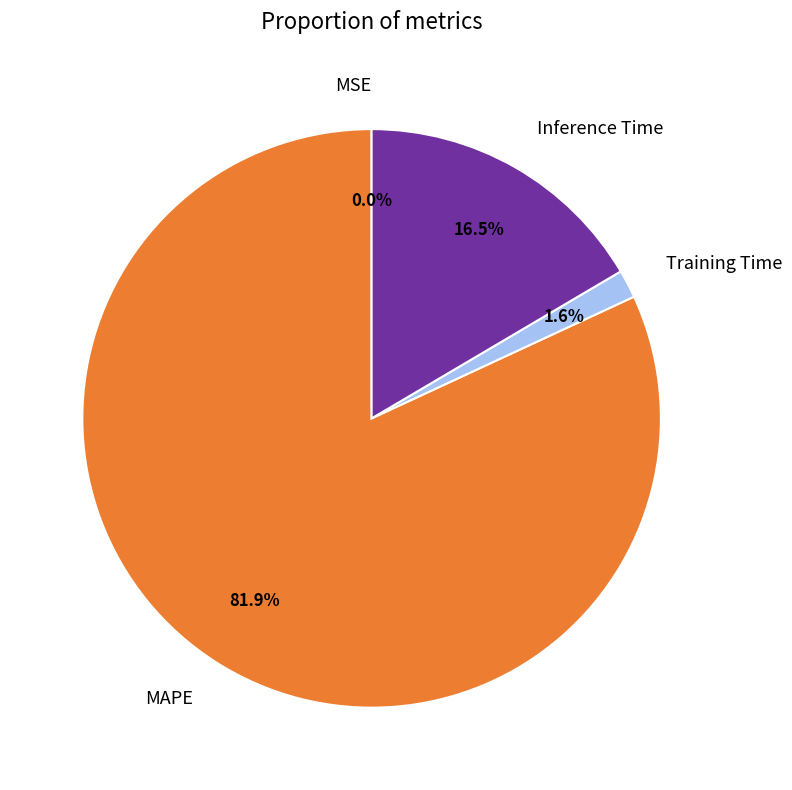

Which category has the biggest portion of the pie?

MAPE